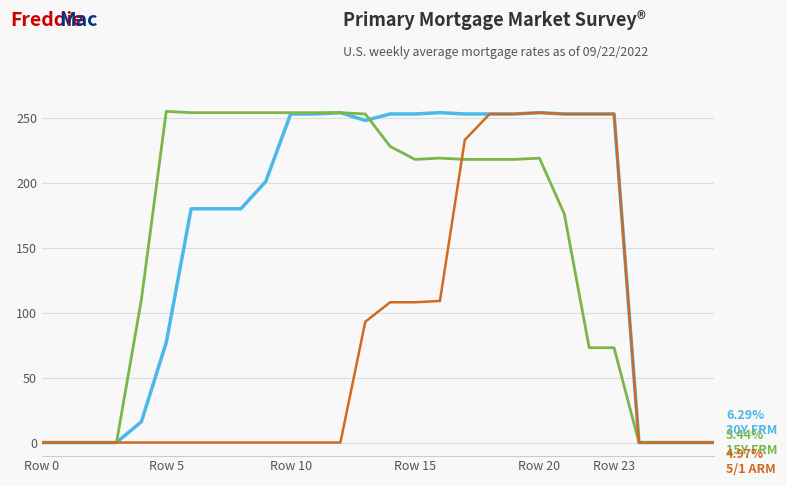

What is the greatest value displayed?

255